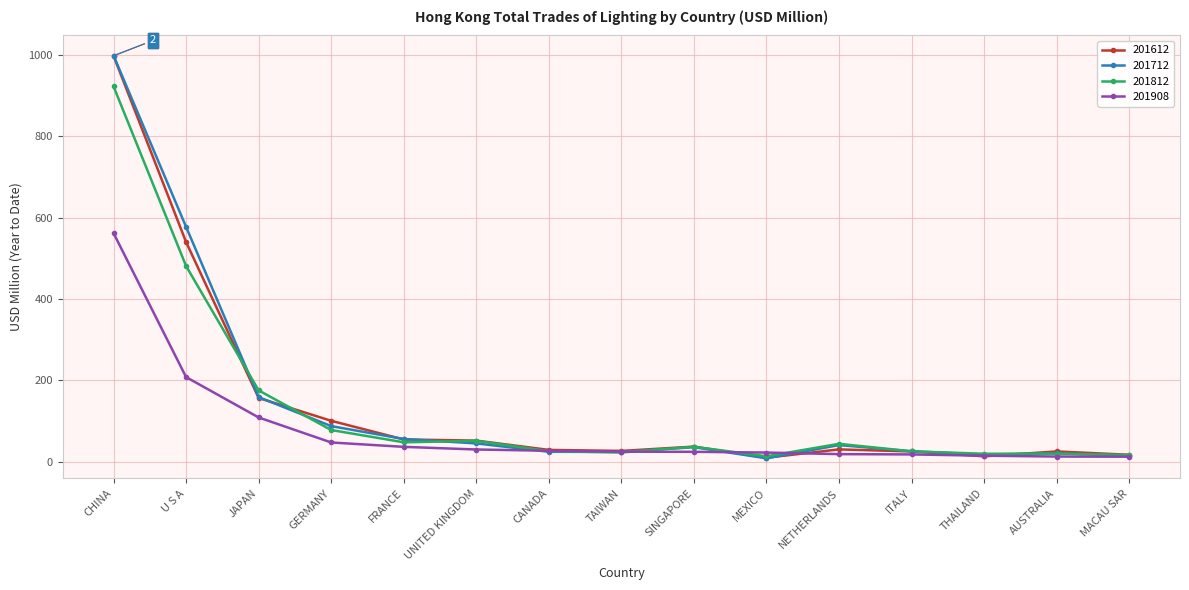

What is the label of the 14th point from the right?

U S A